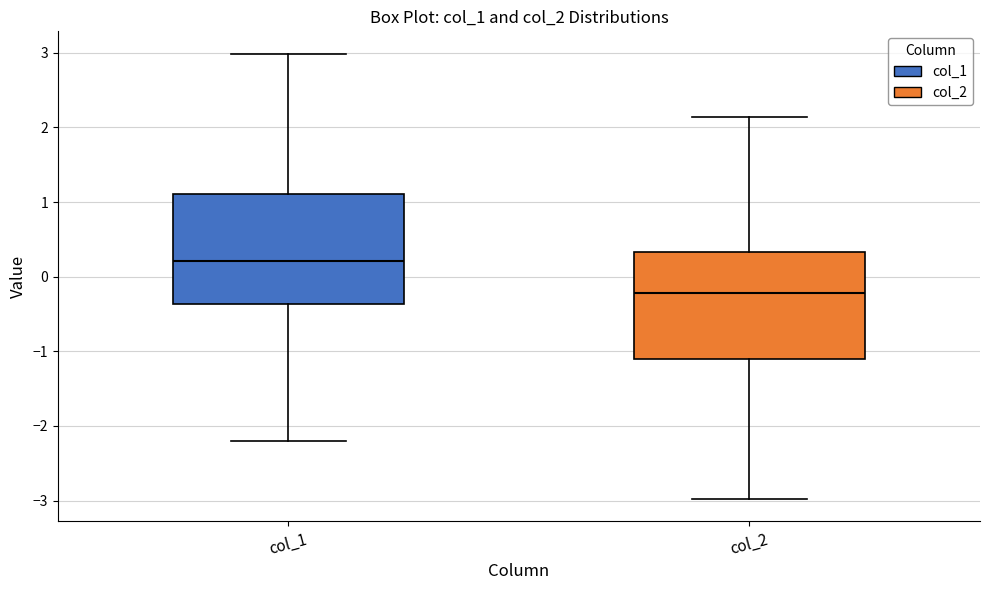

Which box has the lowest median line?

col_2